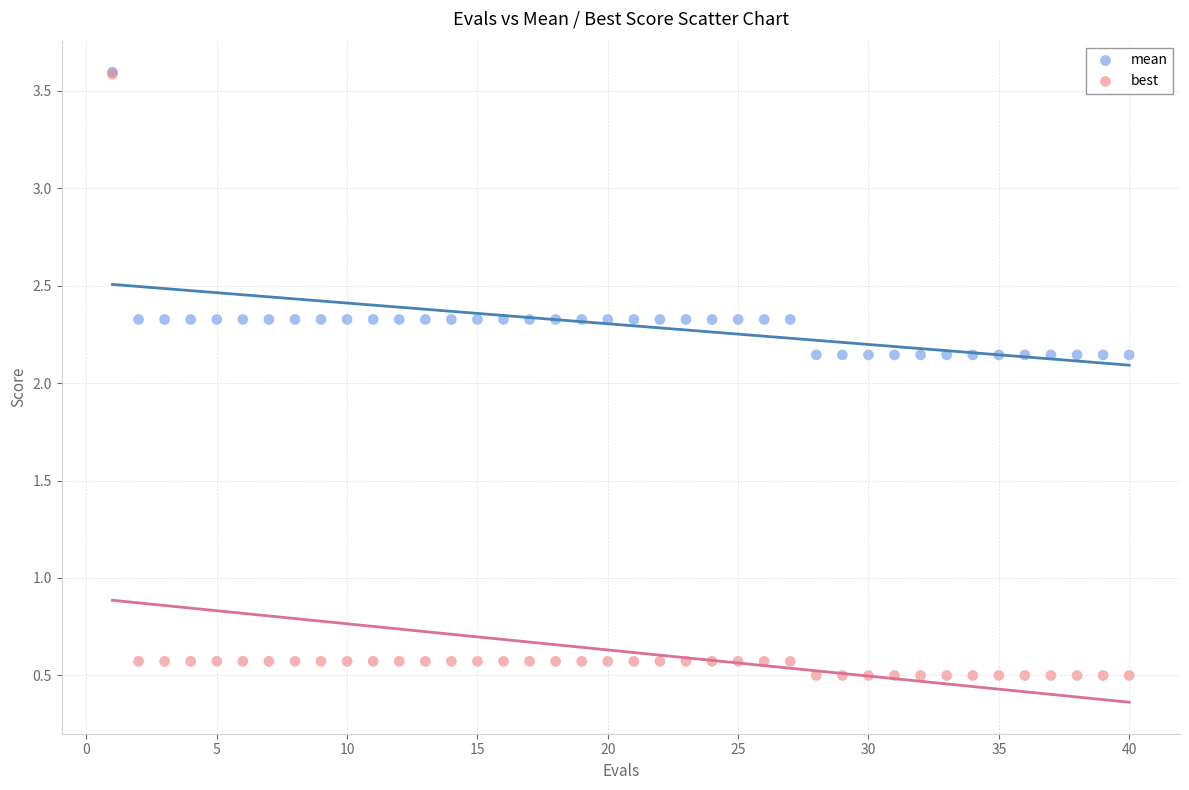

Which series contains the lowest Y value?

best